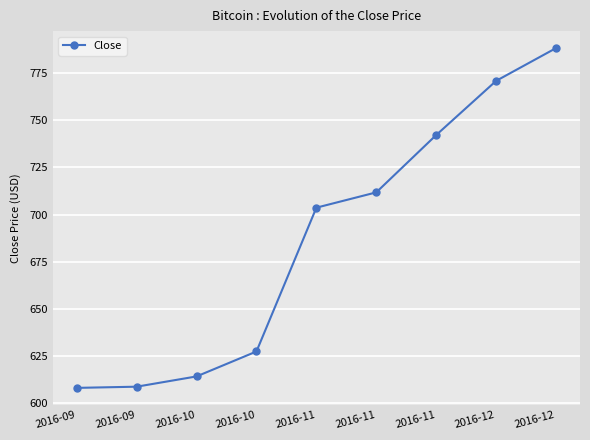

Rank the categories by value from lowest to highest.

2016-09, 2016-09, 2016-10, 2016-10, 2016-11, 2016-11, 2016-11, 2016-12, 2016-12